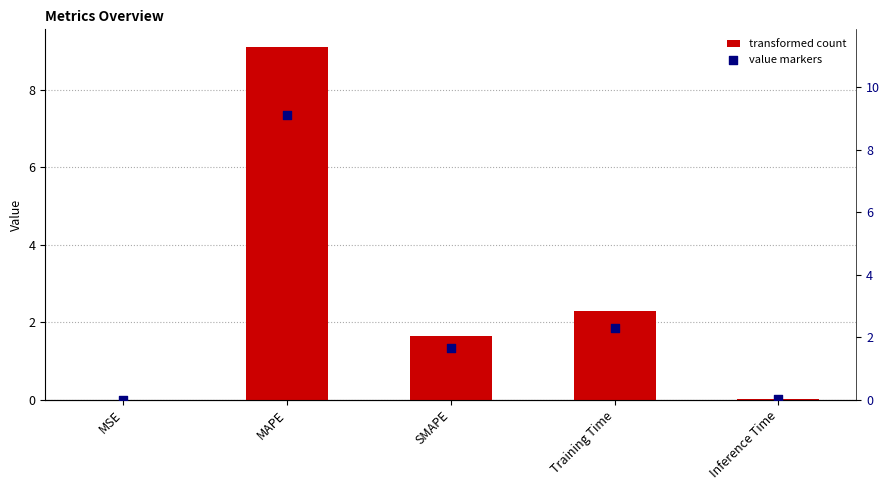

Which series has the largest Y range (max minus min)?

col_1